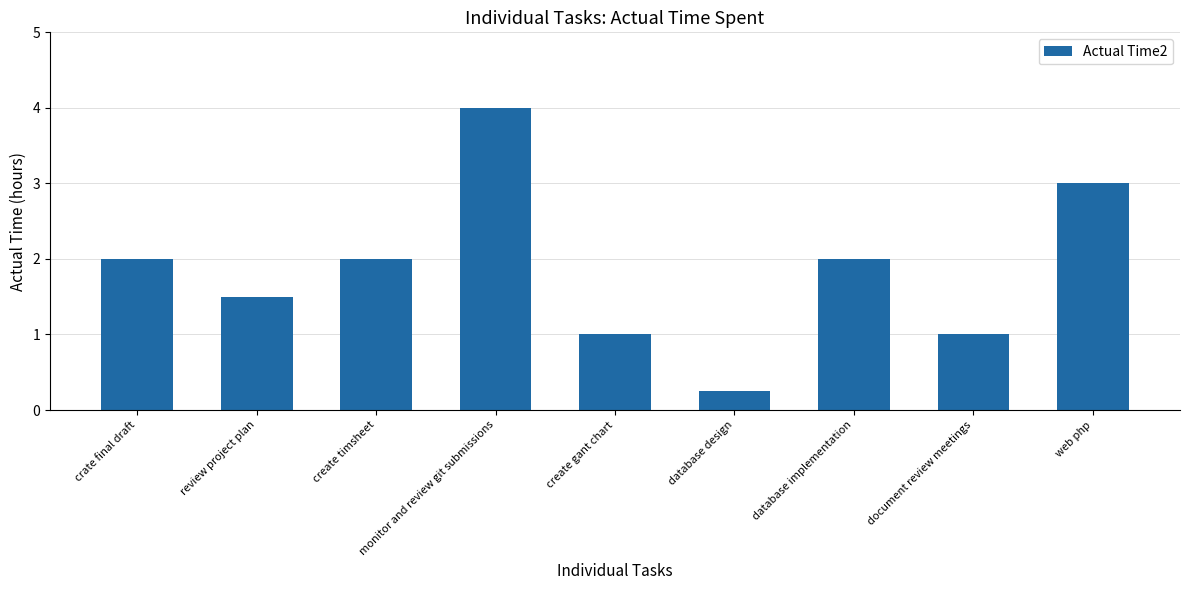

Which category has the highest value across all series?

monitor and review git submissions